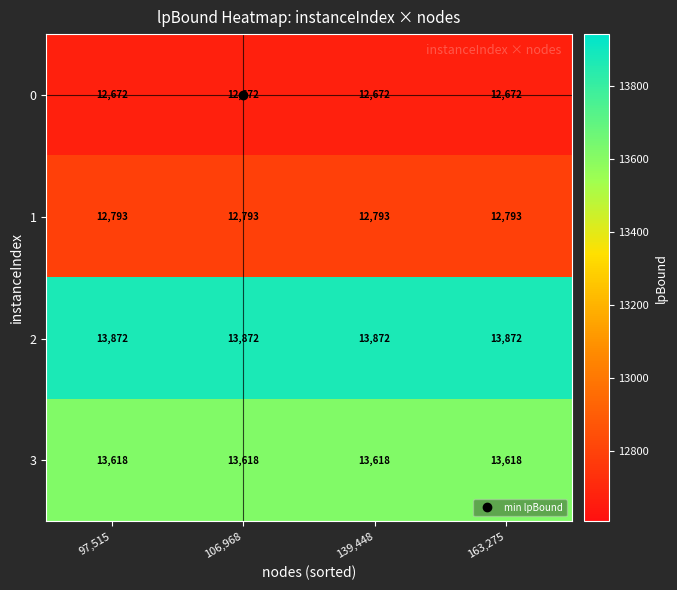

What is the minimum value shown in the chart?

12672